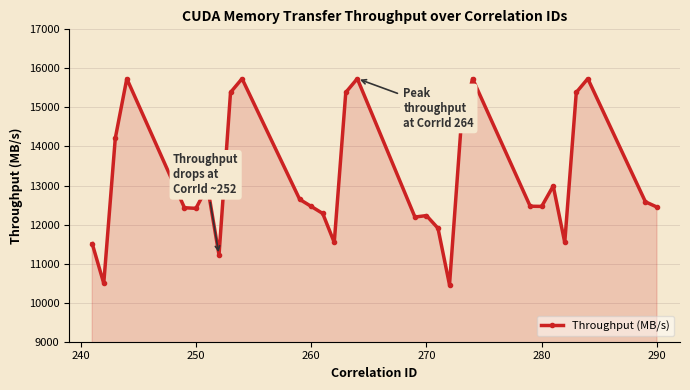

What is the greatest value displayed?

15737.0